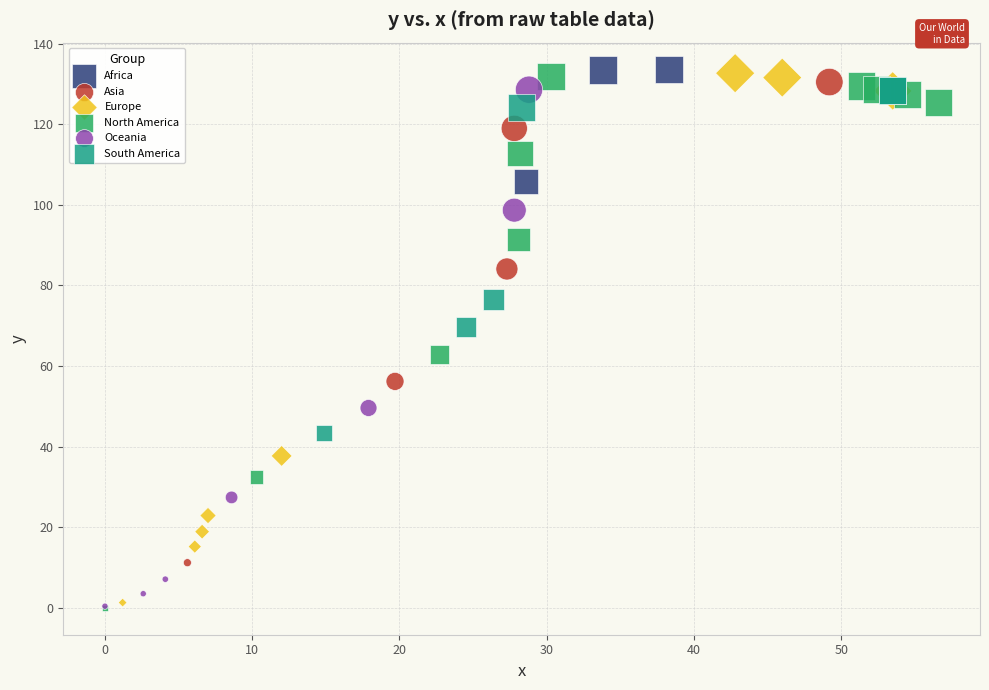

Which series has the largest Y range (max minus min)?

North America